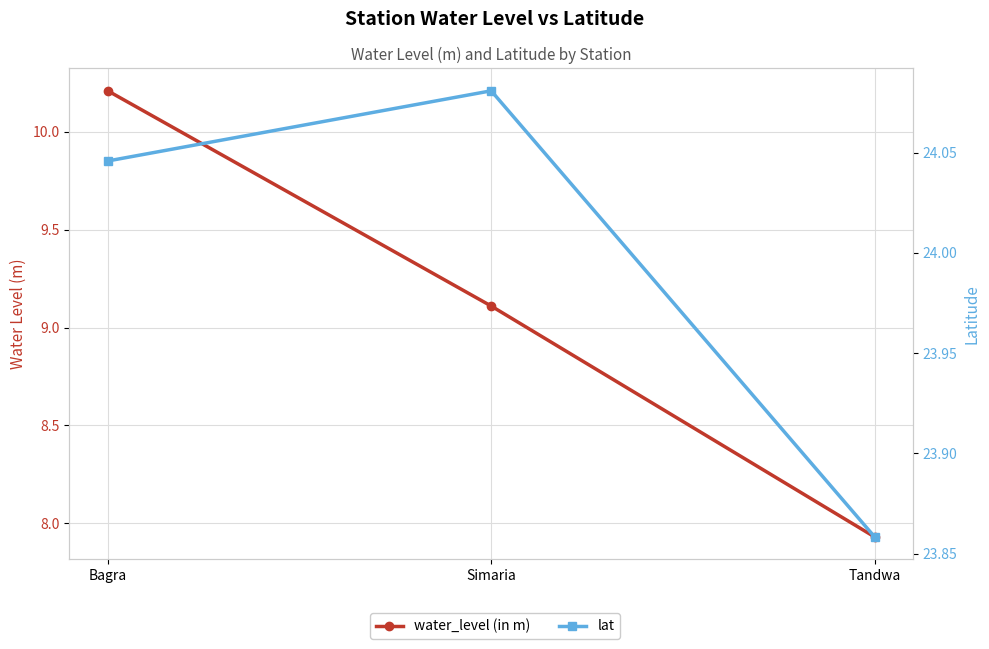

What is the value of the water_level (in m) point at the 2nd from the left?

9.1